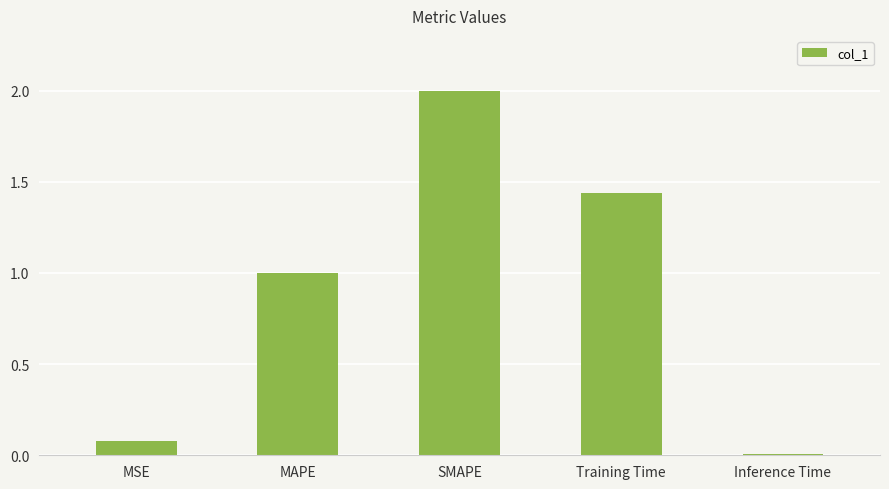

Is it true that the value at Training Time is 2.4?

False